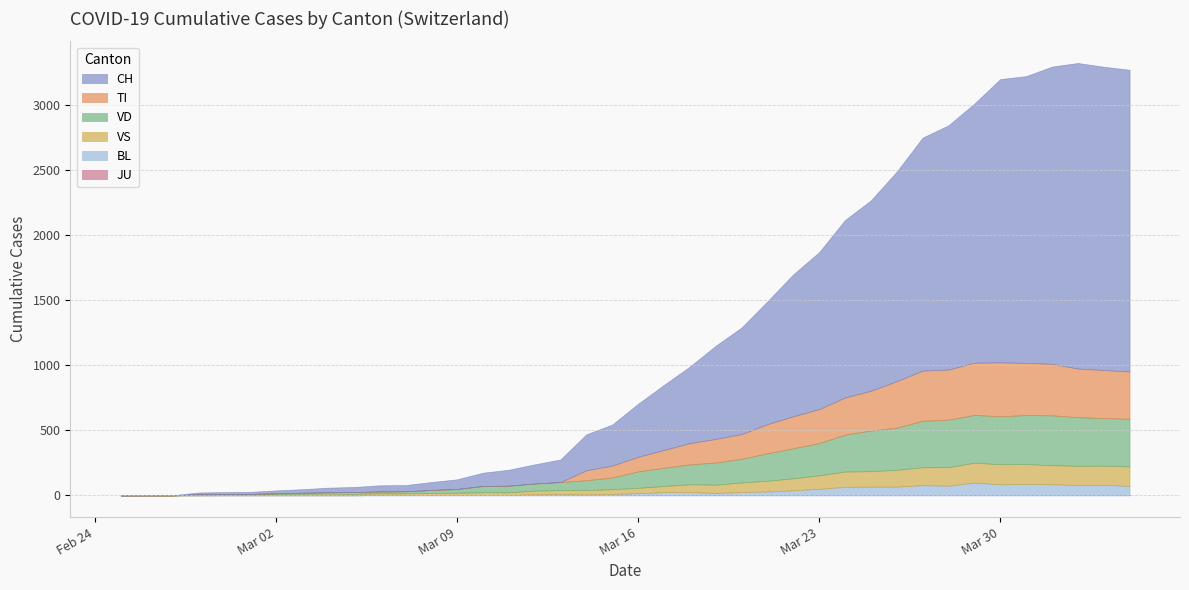

True or false: CH and VD cross at least once.

False